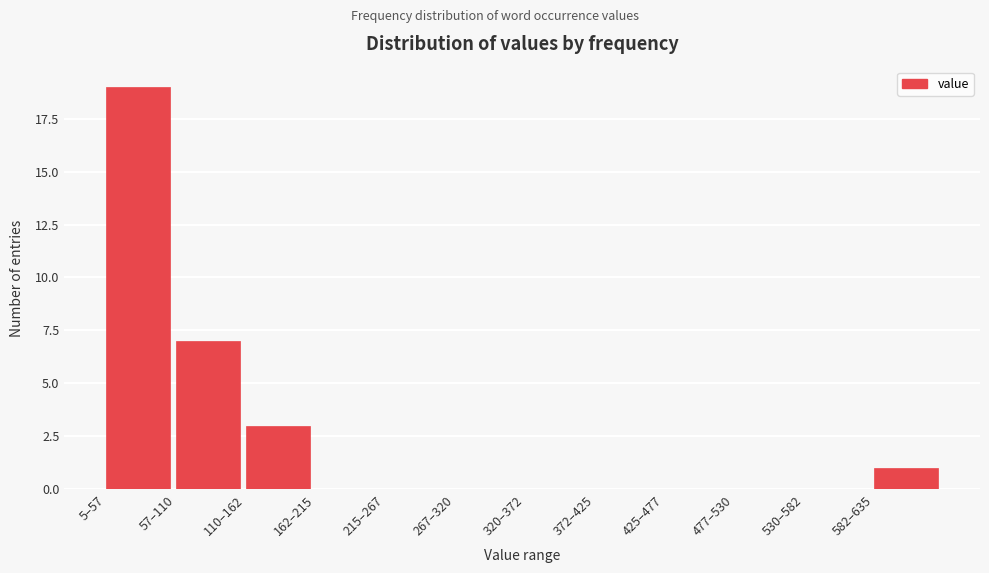

Reading left to right, what are all the values shown in this chart?

5–57=19	57–110=7	110–162=3	162–215=0	215–267=0	267–320=0	320–372=0	372–425=0	425–477=0	477–530=0	530–582=0	582–635=1